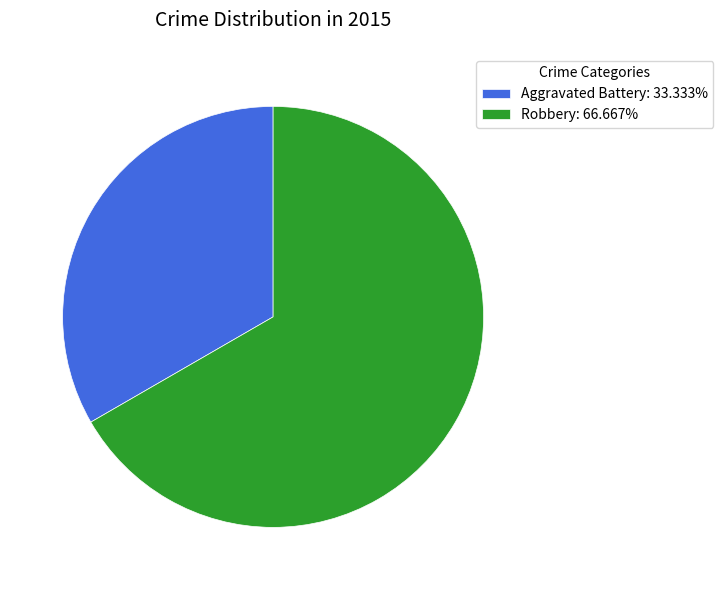

Does any single category account for the majority?

Yes